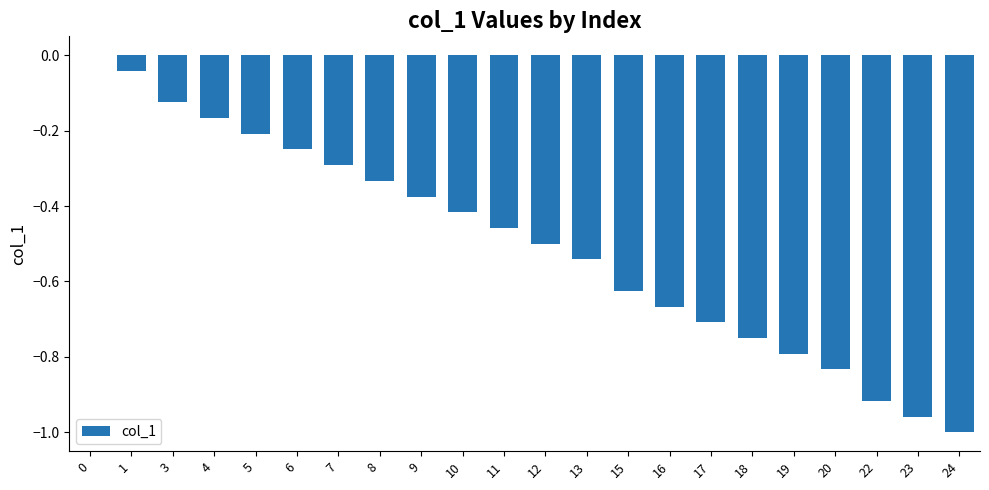

True or false: the data shows -0.5 at 12.

True